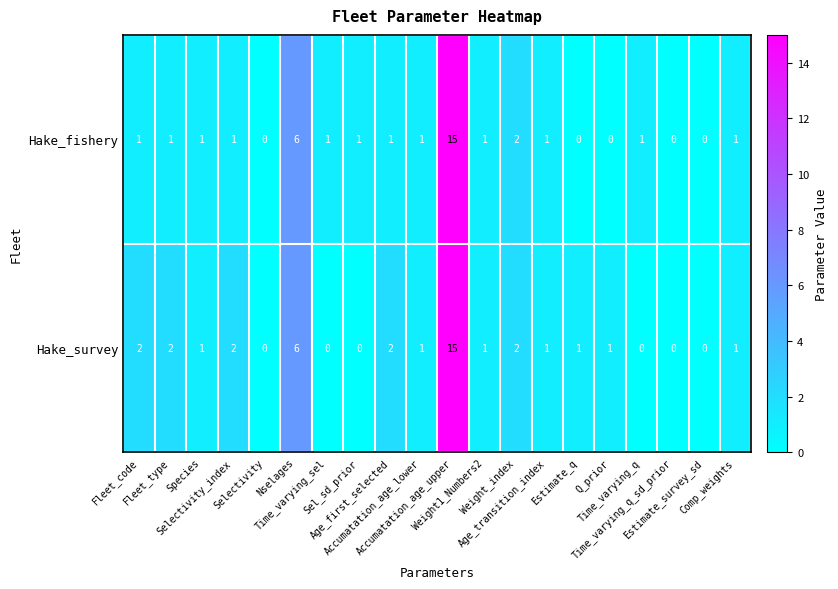

What is the difference between the second highest and second lowest values in the Hake_survey series?

6